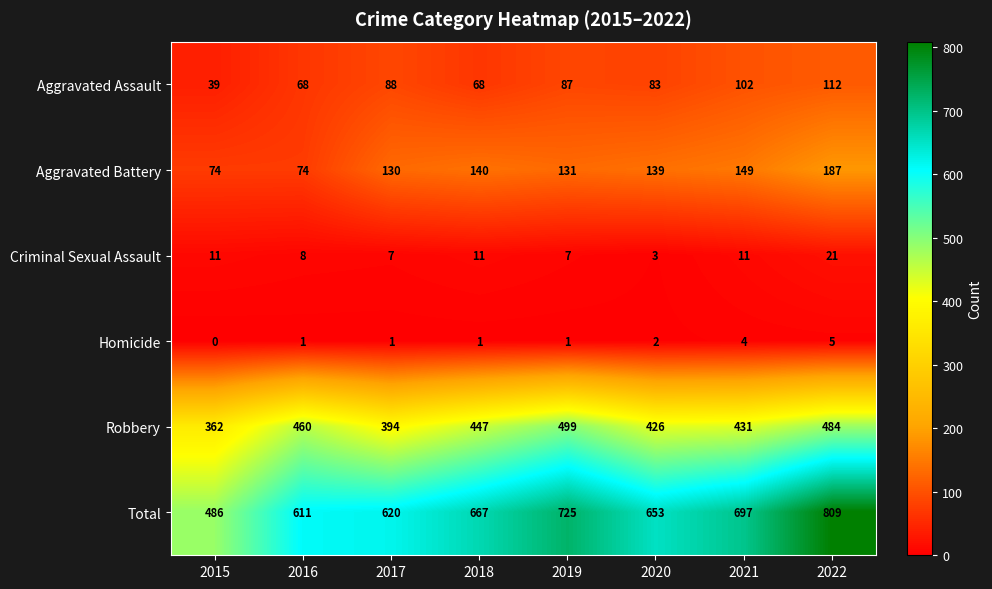

Which series has the largest total across all categories?

Total